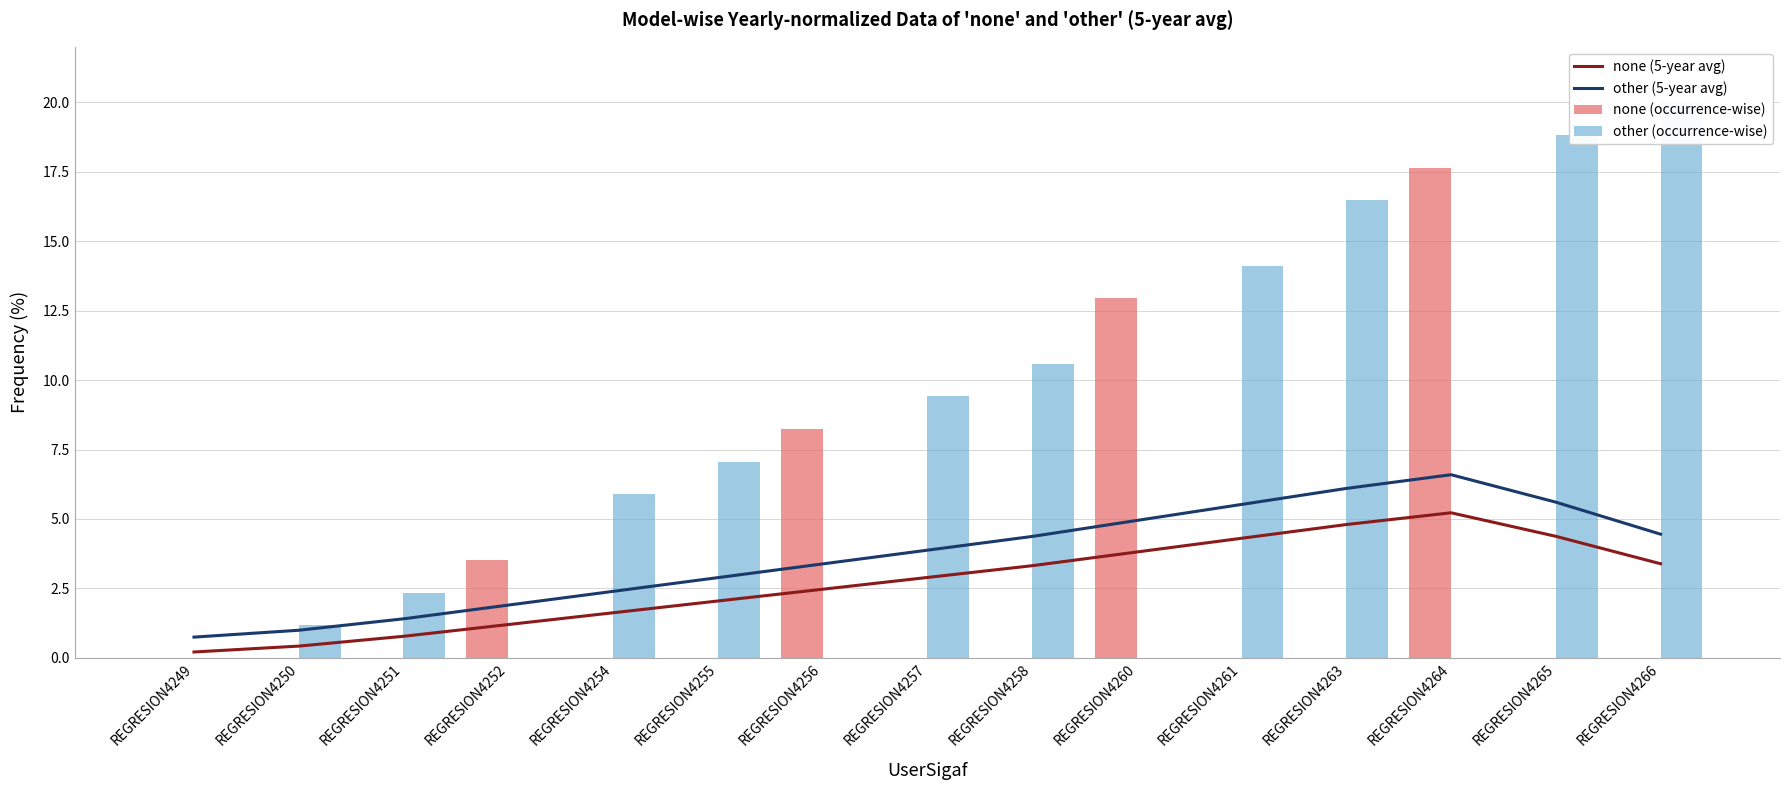

True or false: none (5-year avg) and other (5-year avg) cross at least once.

False